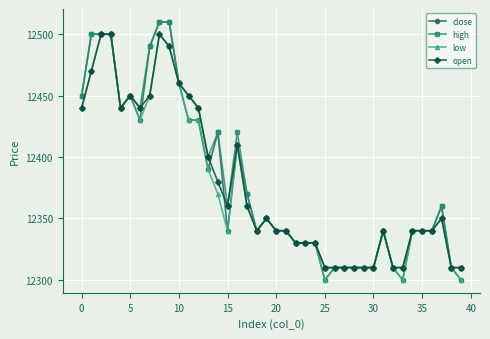

Which series has the largest range (max minus min)?

close